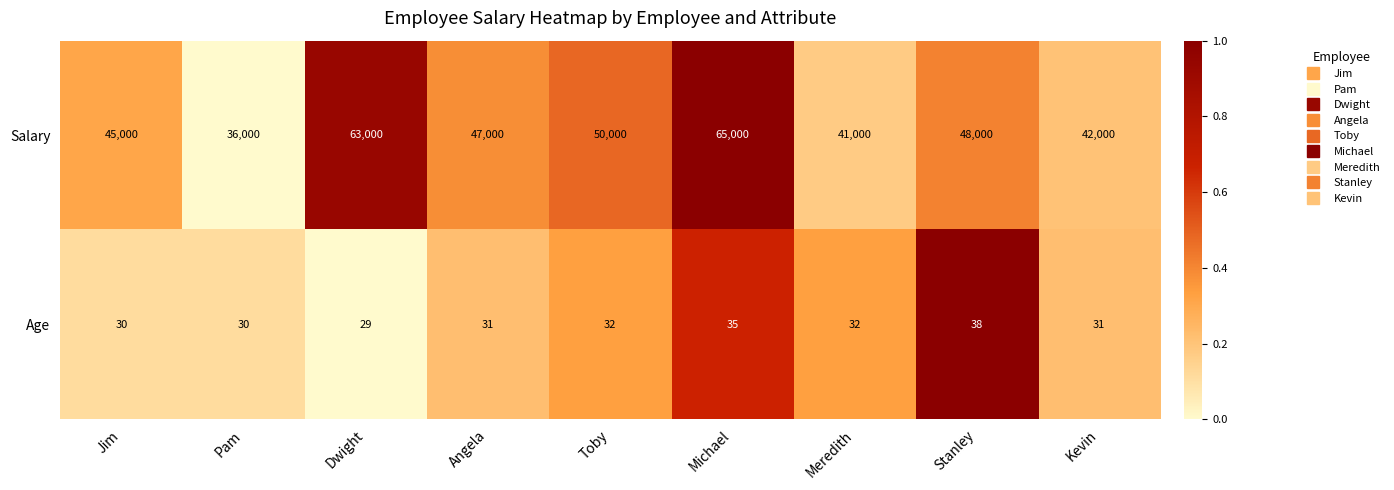

At which category is the sum across all series the highest?

Michael